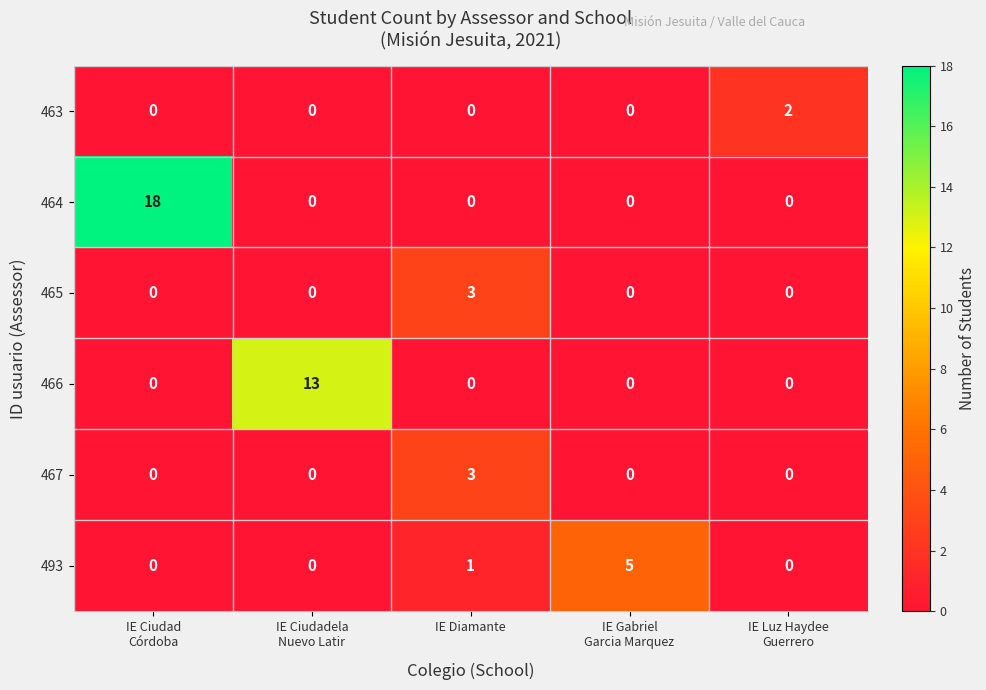

Which series has the widest spread of values?

464